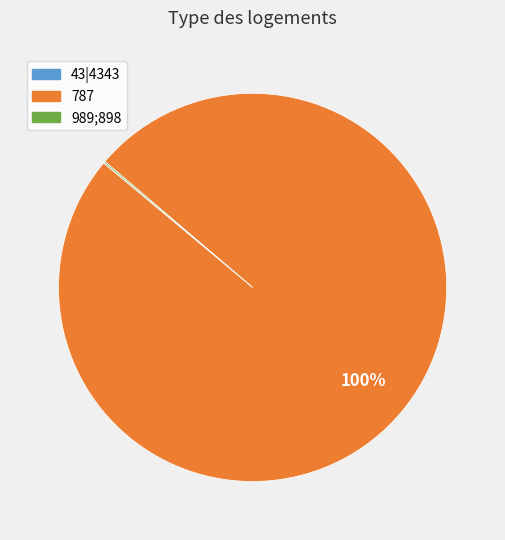

Which category has the biggest portion of the pie?

787